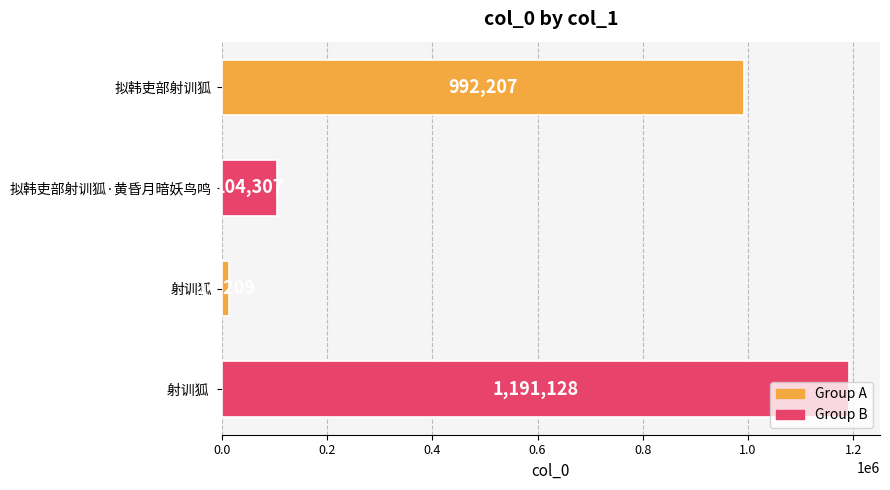

Where is the data nearest to the value 602668?

拟韩吏部射训狐